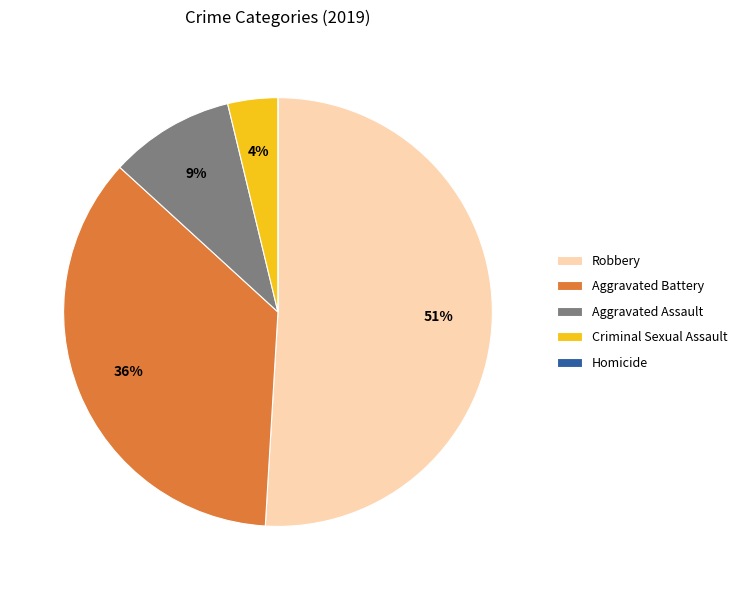

Combined, do Criminal Sexual Assault and Robbery account for over 50%?

Yes